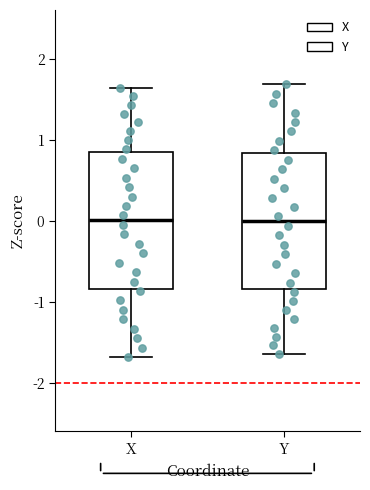

Where is the upper edge of the box for X on the y-axis? The values are not printed on the chart, so give them approximately, as read against the axis.

0.8